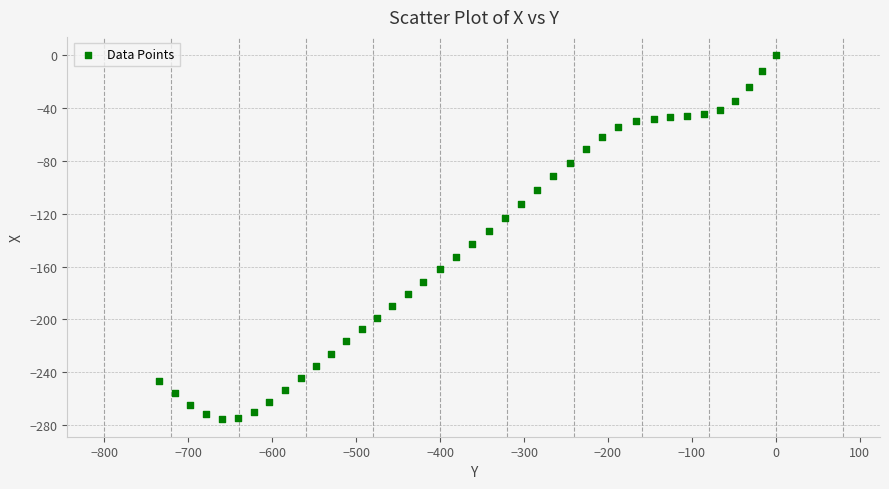

What is the range of X values (max minus min)?

734.9